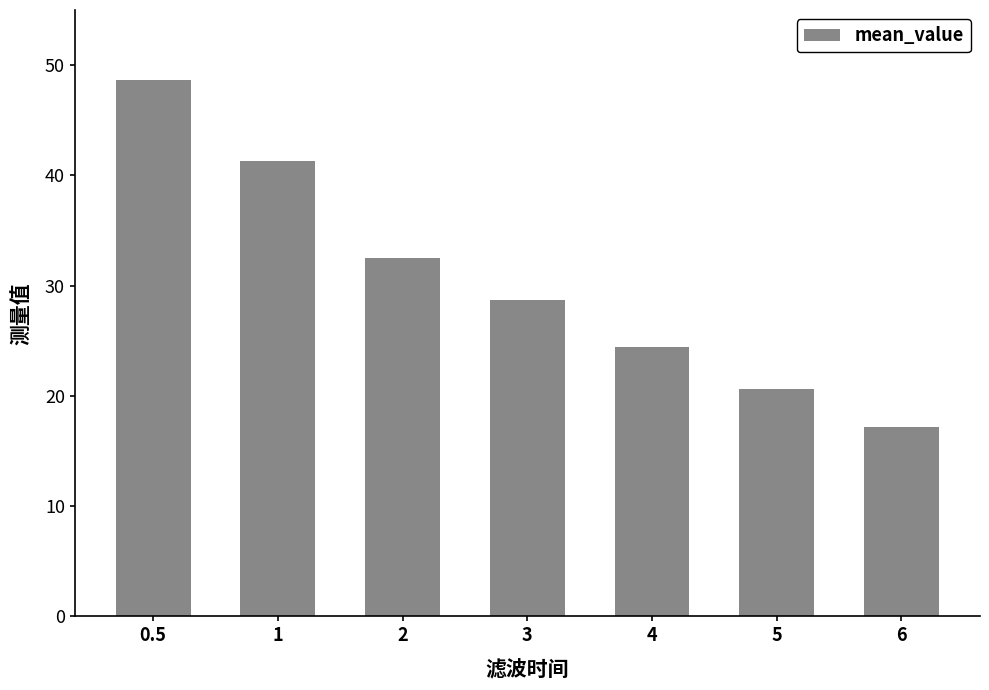

How many data points are less than 28?

3